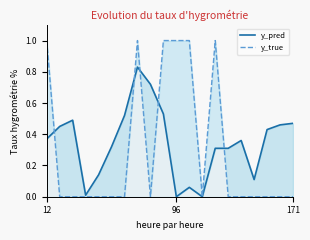

Between 16 and 11, which is larger?

16